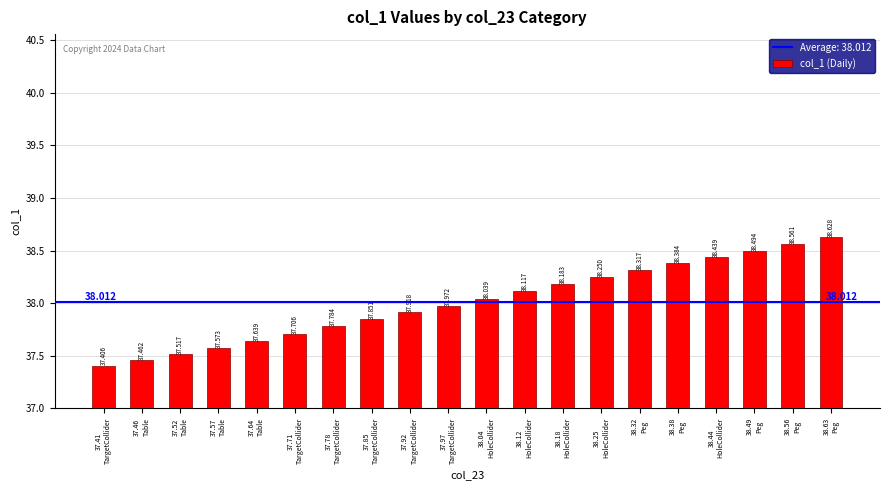

What is the ratio of the value at 37.78
TargetCollider to the value at 37.97
TargetCollider?

1.0